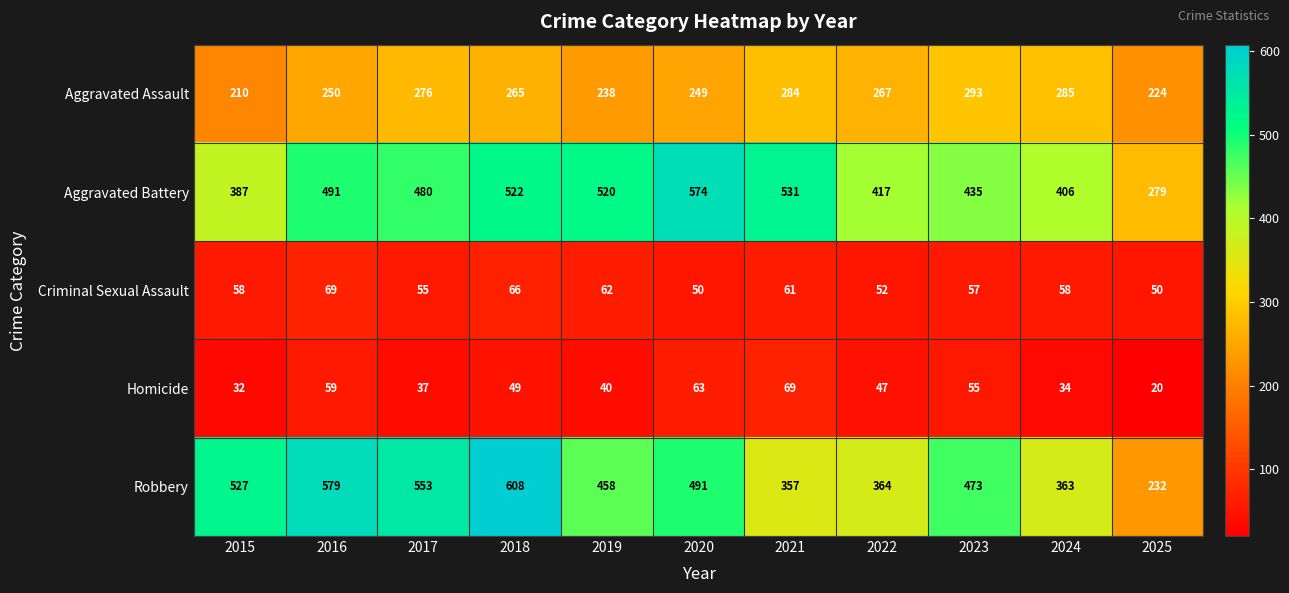

What is the approximate value of Aggravated Assault at 2015?

210